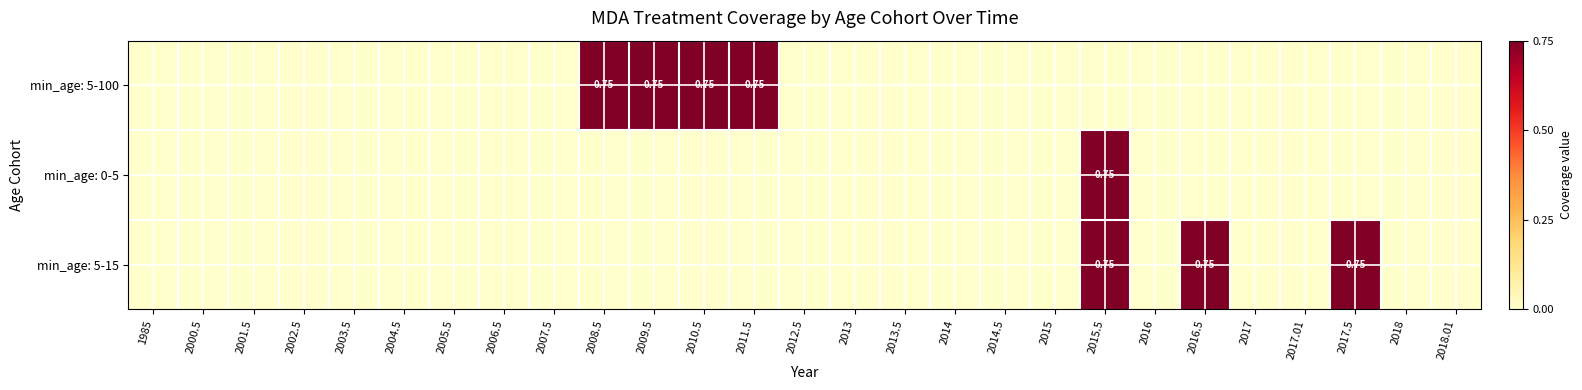

List the labels in order of min_age: 5-15 value, smallest first.

1985, 2000.5, 2001.5, 2002.5, 2003.5, 2004.5, 2005.5, 2006.5, 2007.5, 2008.5, 2009.5, 2010.5, 2011.5, 2012.5, 2013, 2013.5, 2014, 2014.5, 2015, 2016, 2017, 2017.01, 2018, 2018.01, 2015.5, 2016.5, 2017.5